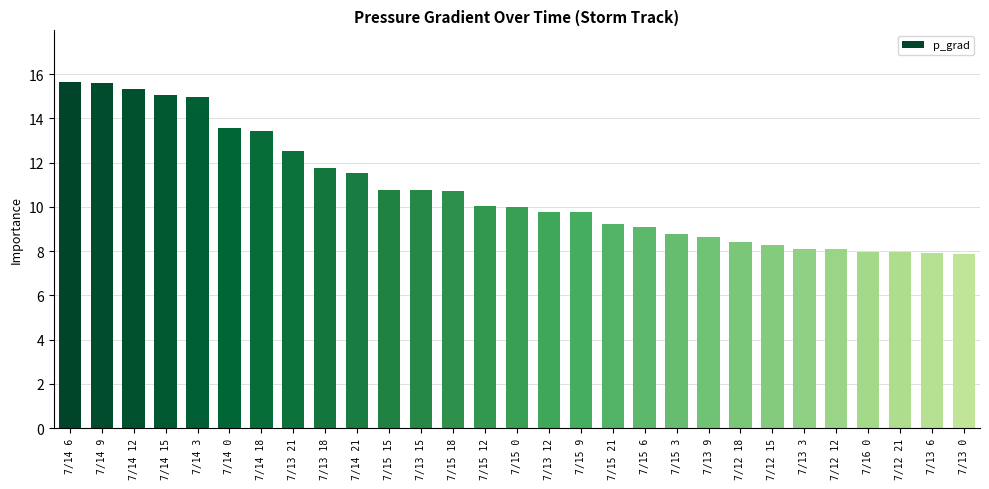

What is the label of the 20th bar from the left?

7/15 3